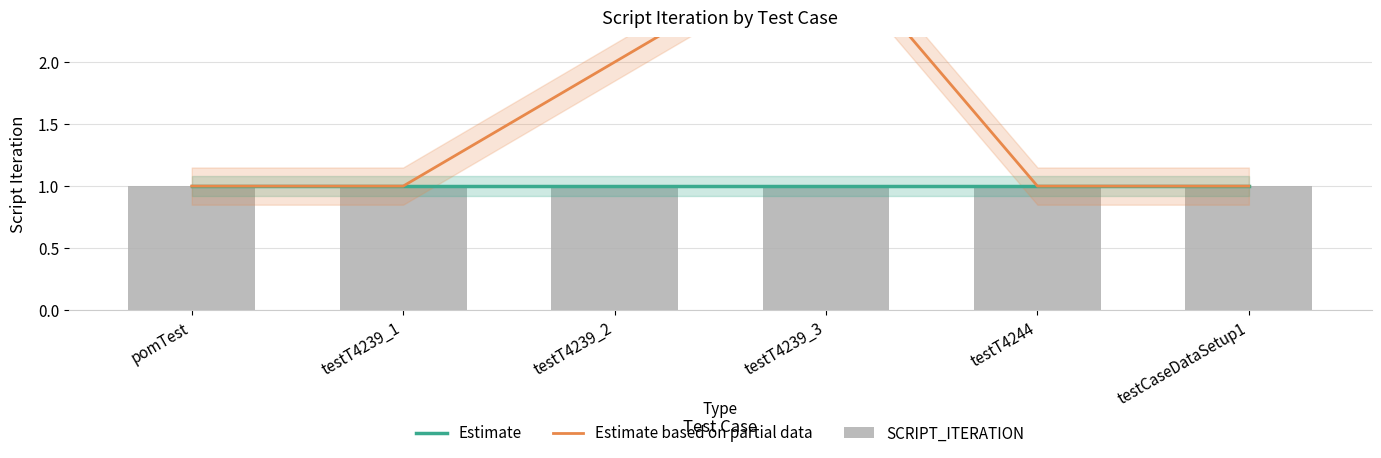

At which label does Estimate reach its peak?

pomTest